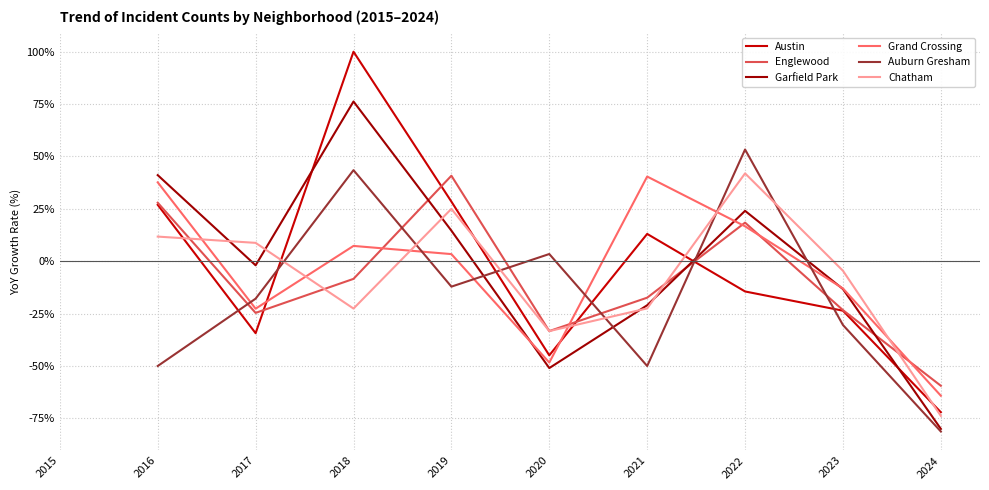

True or false: Garfield Park has a value of -21.0 at 2021.

True